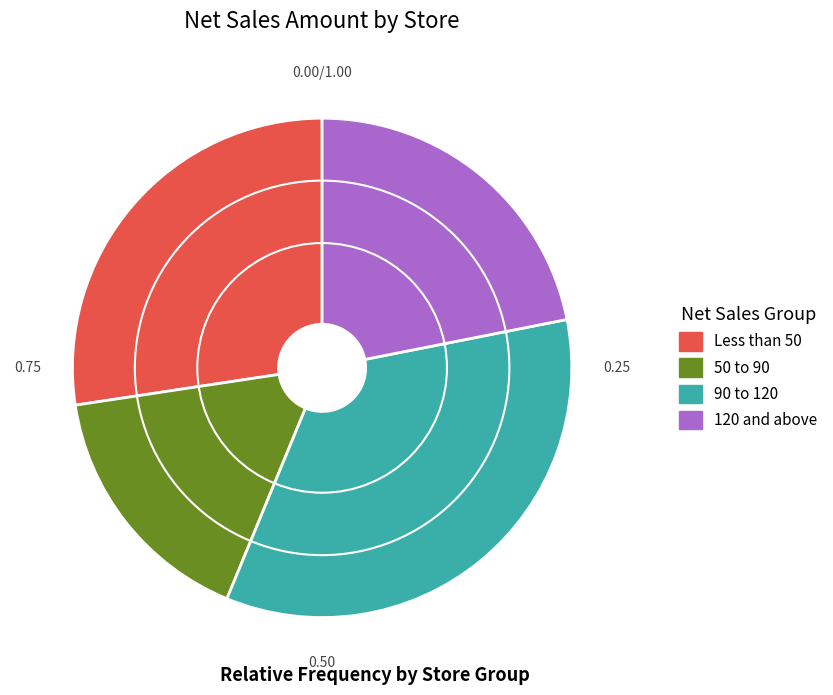

Does any single category account for the majority?

No